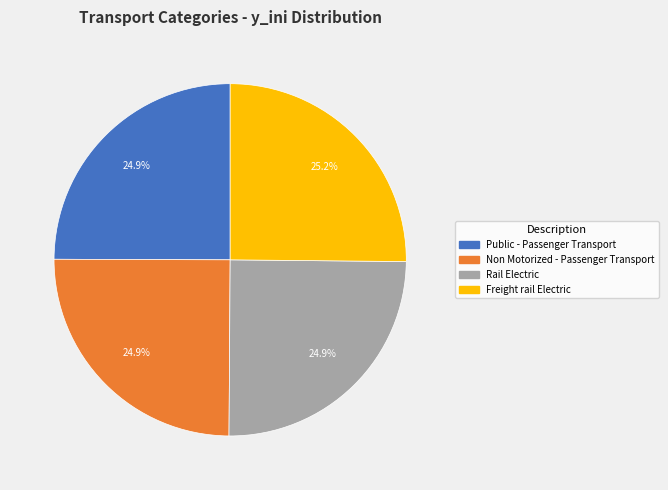

True or false: Non Motorized - Passenger Transport accounts for 25% of the total.

True